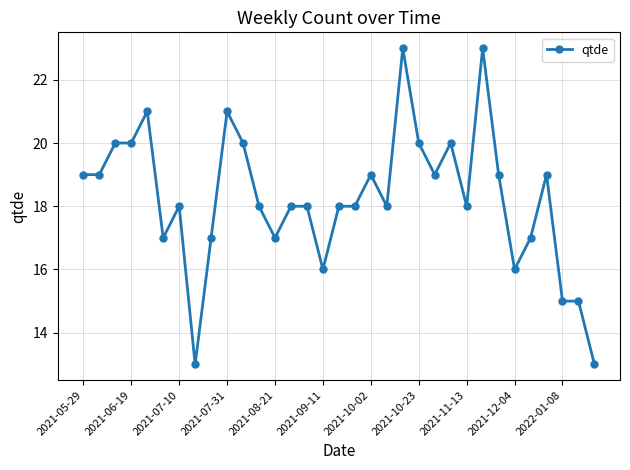

What is the difference between the maximum and minimum values?

10